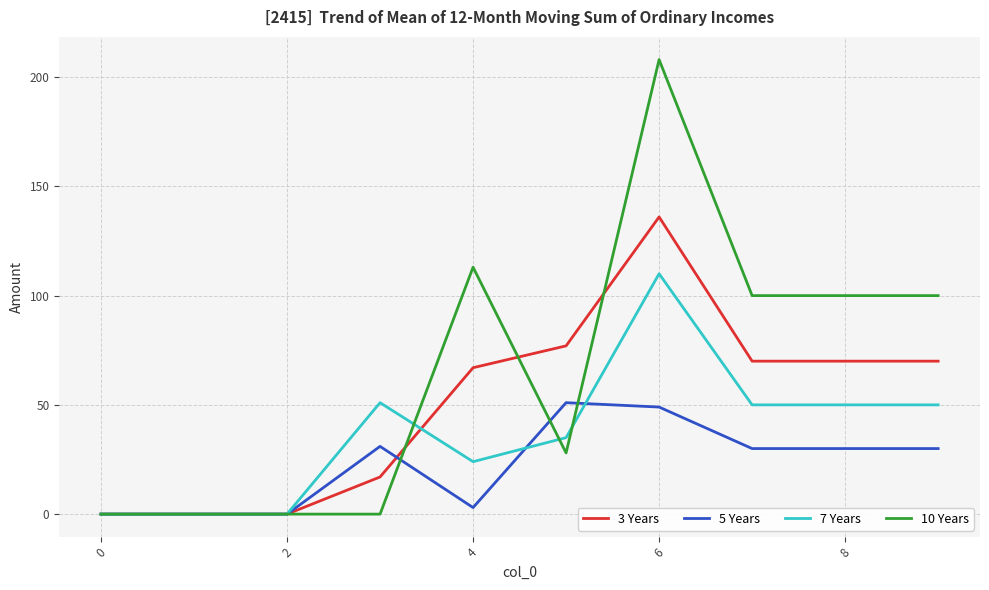

Rank the series by their maximum value, from lowest to highest.

5 Years, 7 Years, 3 Years, 10 Years